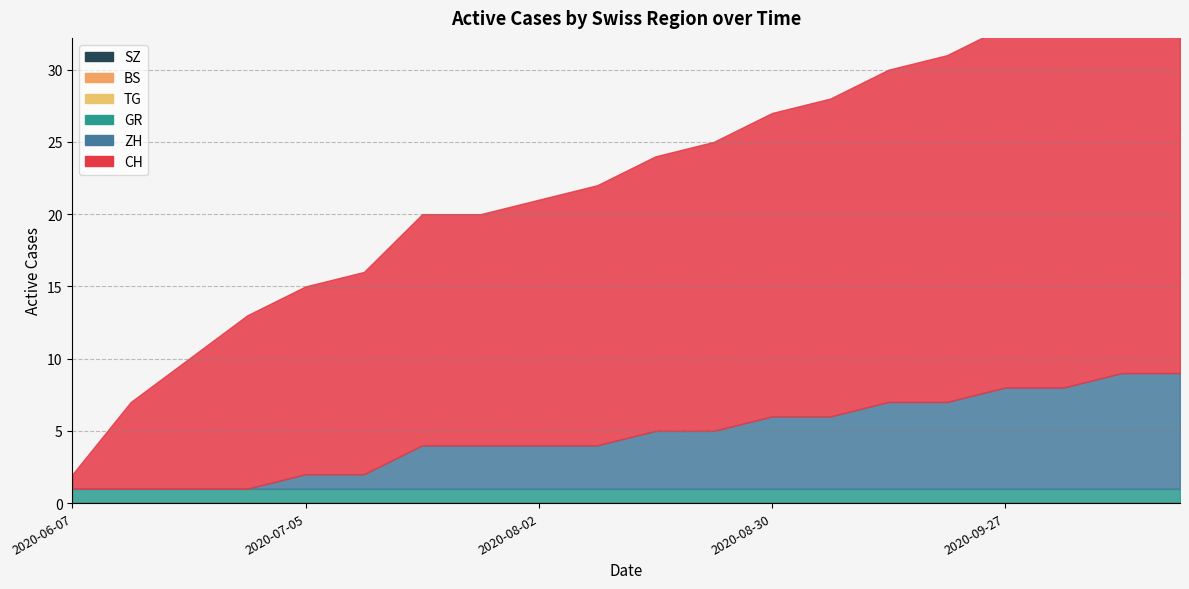

List the series in order of their peak value, lowest first.

BS, SZ, TG, GR, ZH, CH